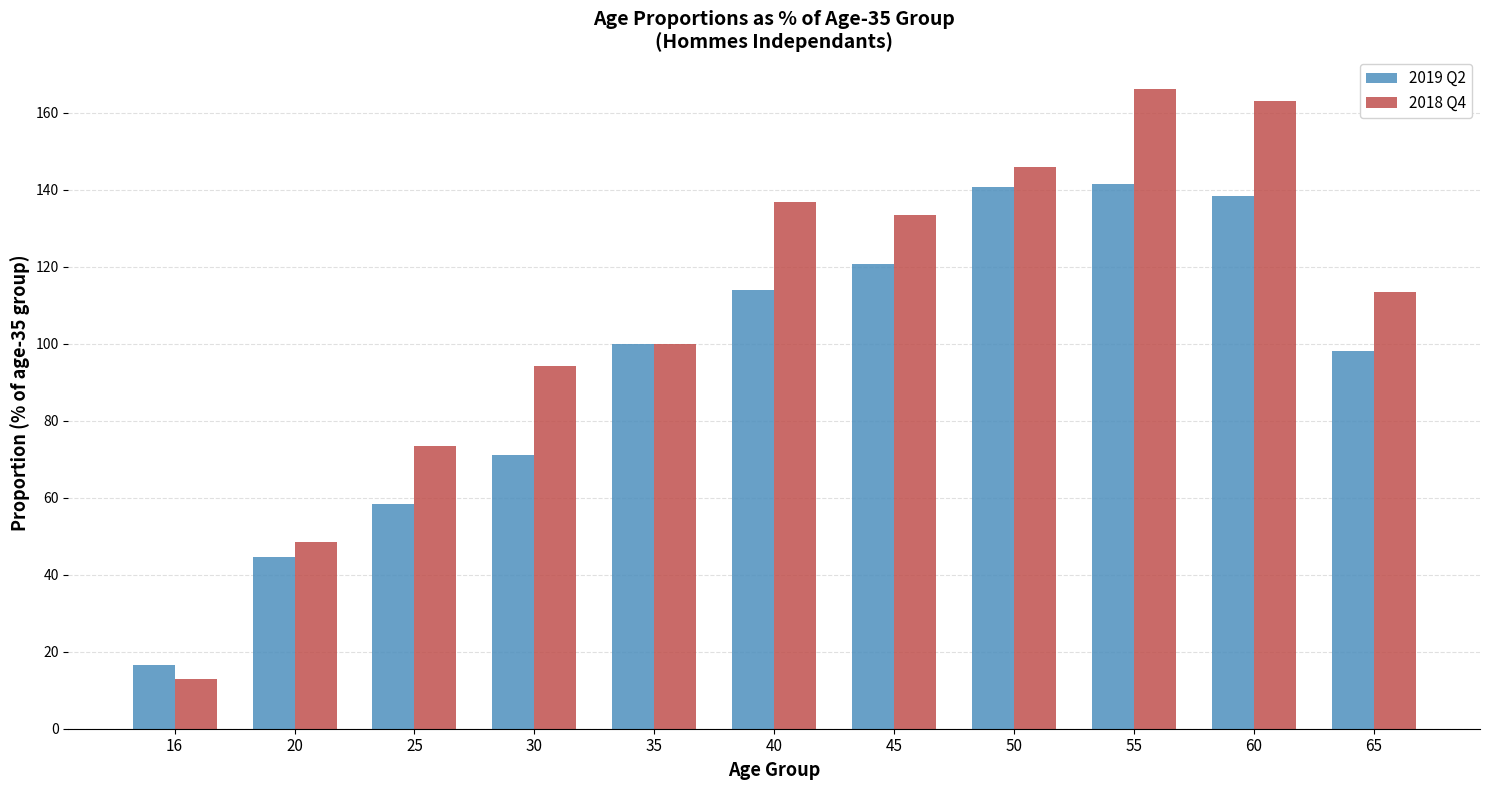

What is the approximate value of 2019 Q2 at 55?

141.5